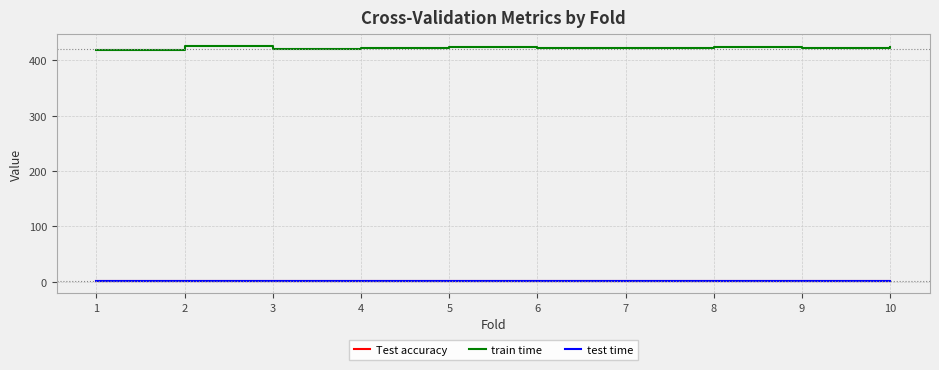

What is the highest value of the train time series?

426.2